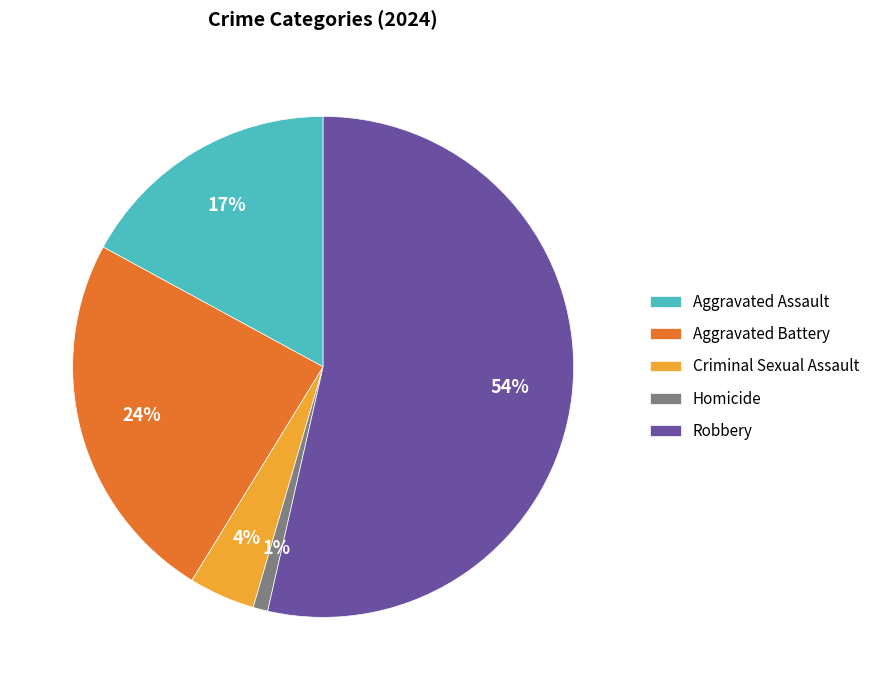

Between Robbery and Aggravated Assault, which is larger?

Robbery